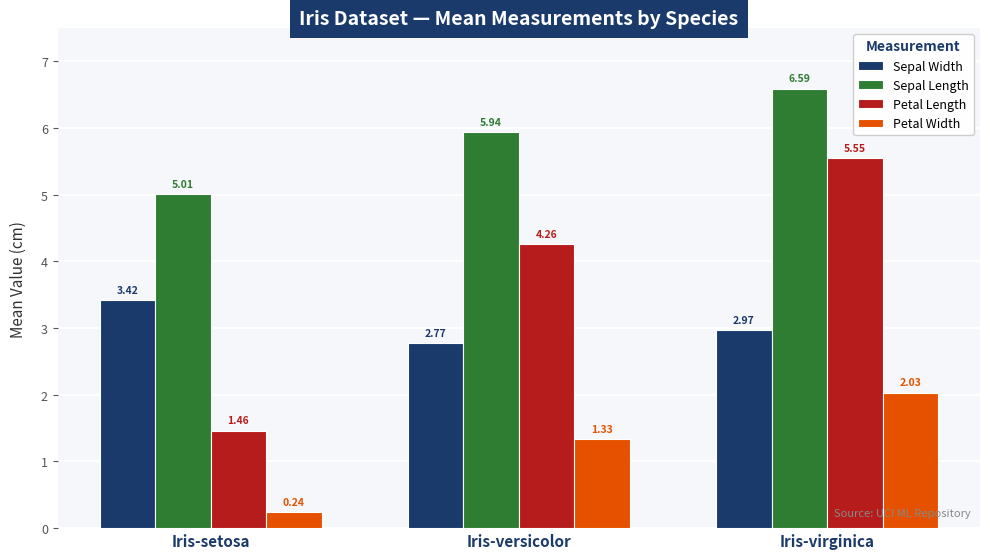

What is the difference between the Sepal Length values at Iris-setosa and Iris-virginica?

1.6